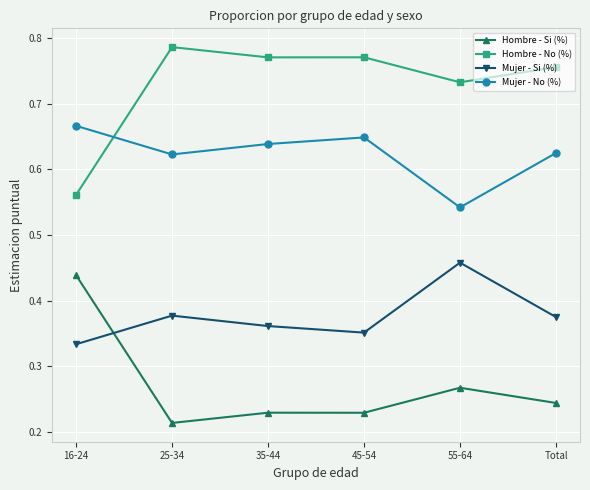

At which category does Mujer - No (%) reach its first local valley?

25-34